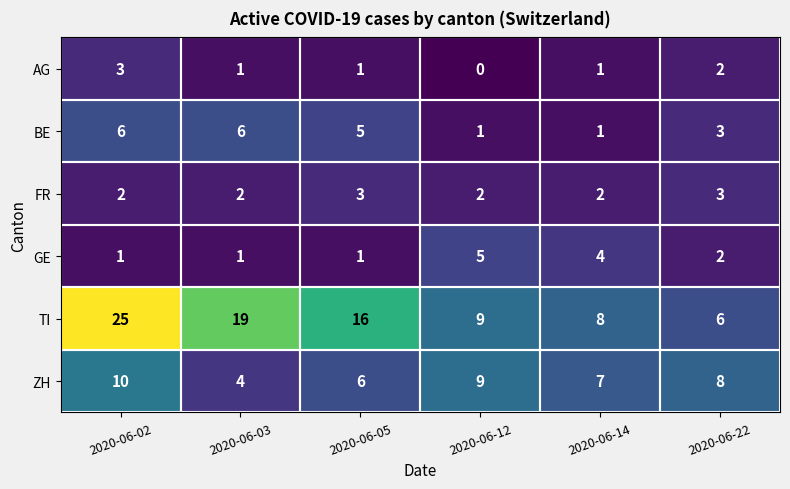

Which series has the largest total across all categories?

TI